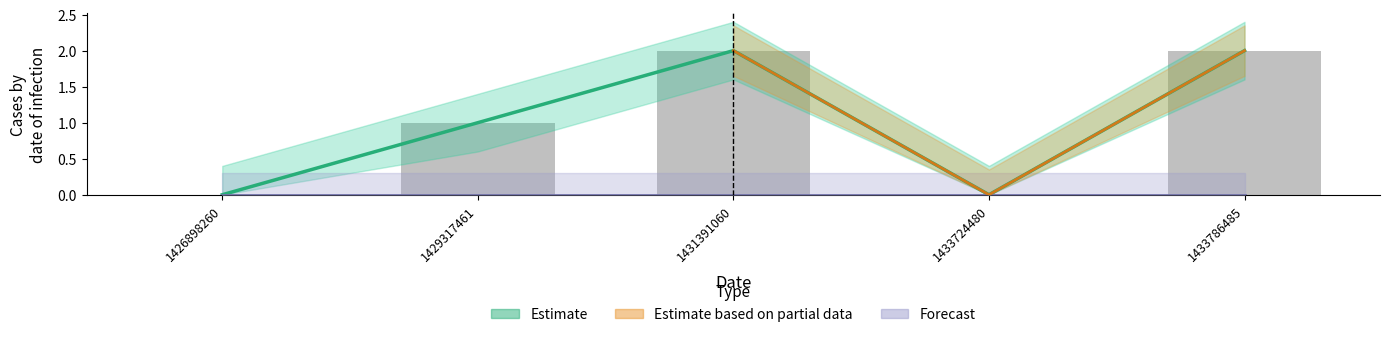

How many values are between 0 and 2?

5